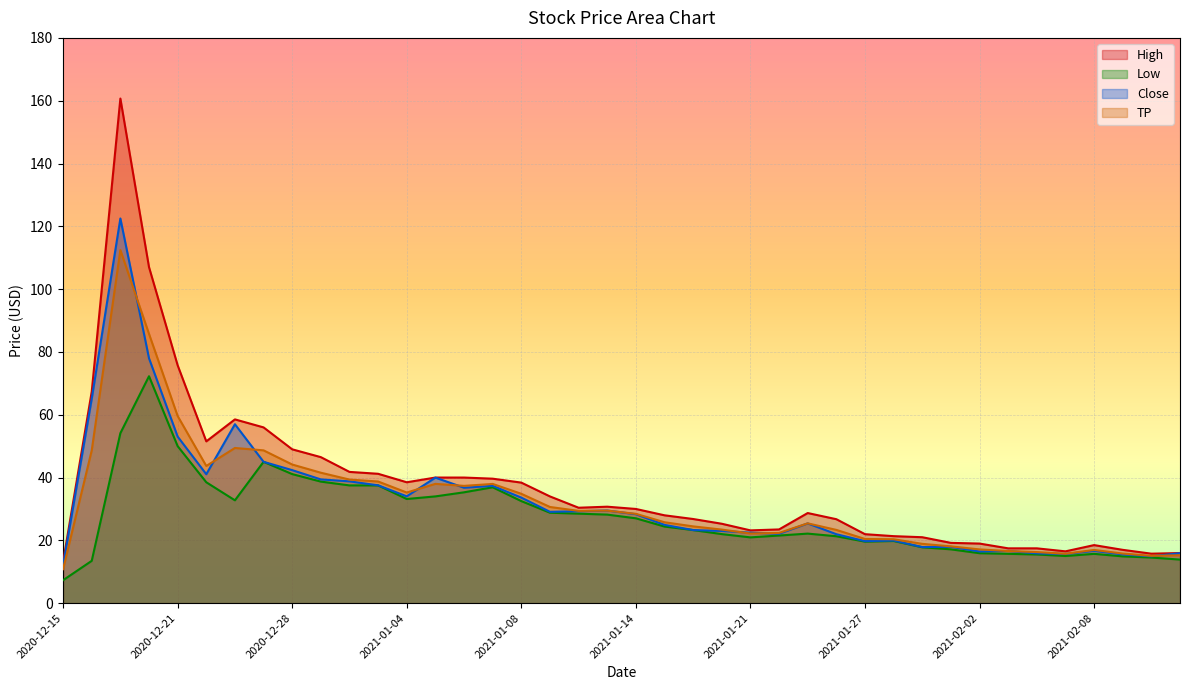

What is the minimum value shown in the chart?

7.3